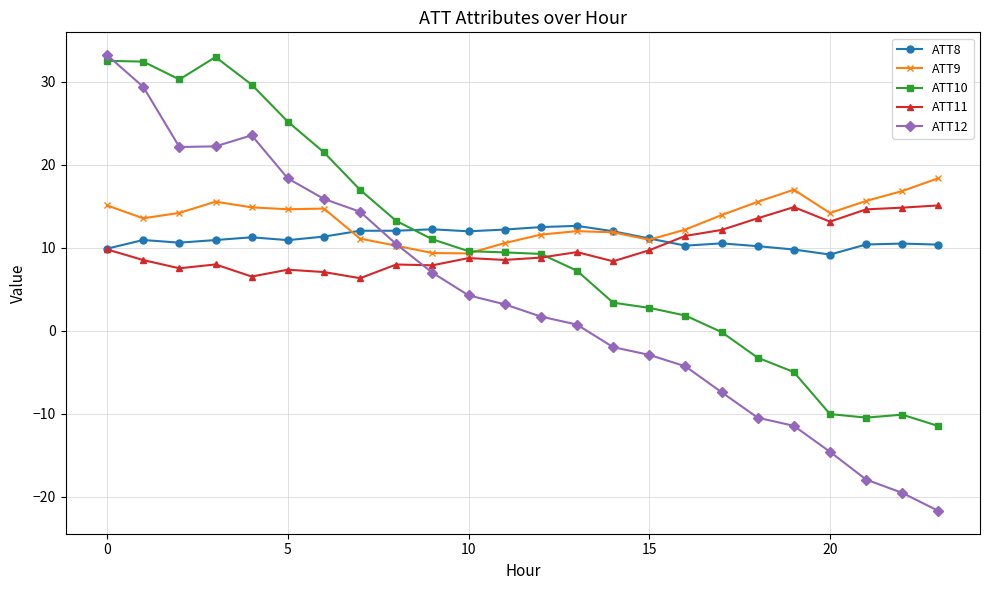

True or false: ATT11 has more than 2 interior local peaks.

True